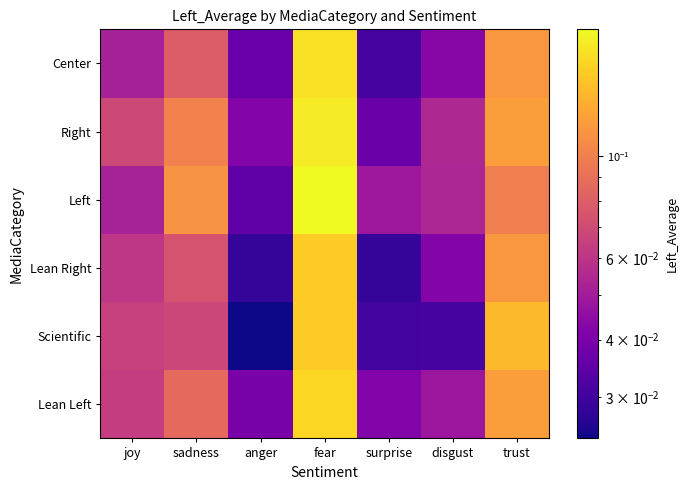

How many distinct data groups are displayed?

6